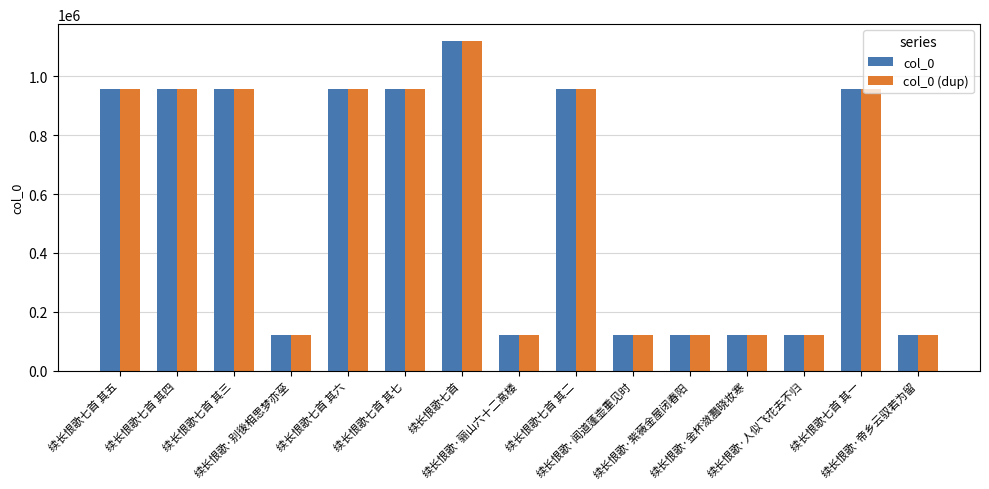

The value of col_0 at 续长恨歌七首 其六 is 956182. True or false?

True